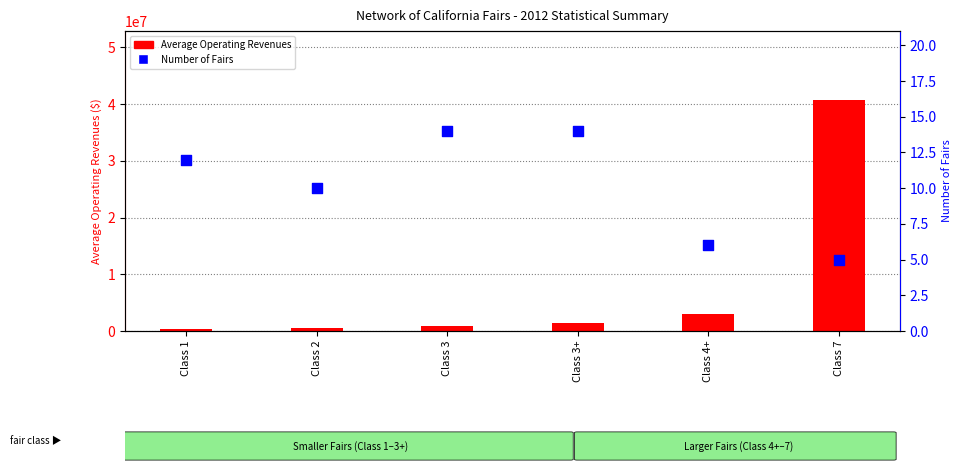

Is the value of Number of Fairs at Class 3 greater than the value of Average Operating Revenues at Class 3+?

No